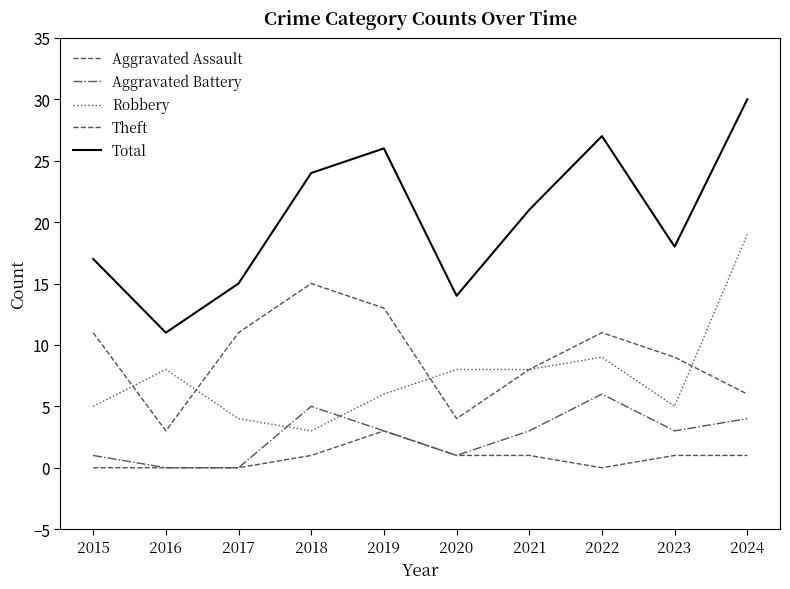

At which label does Aggravated Assault first exceed 1?

2019